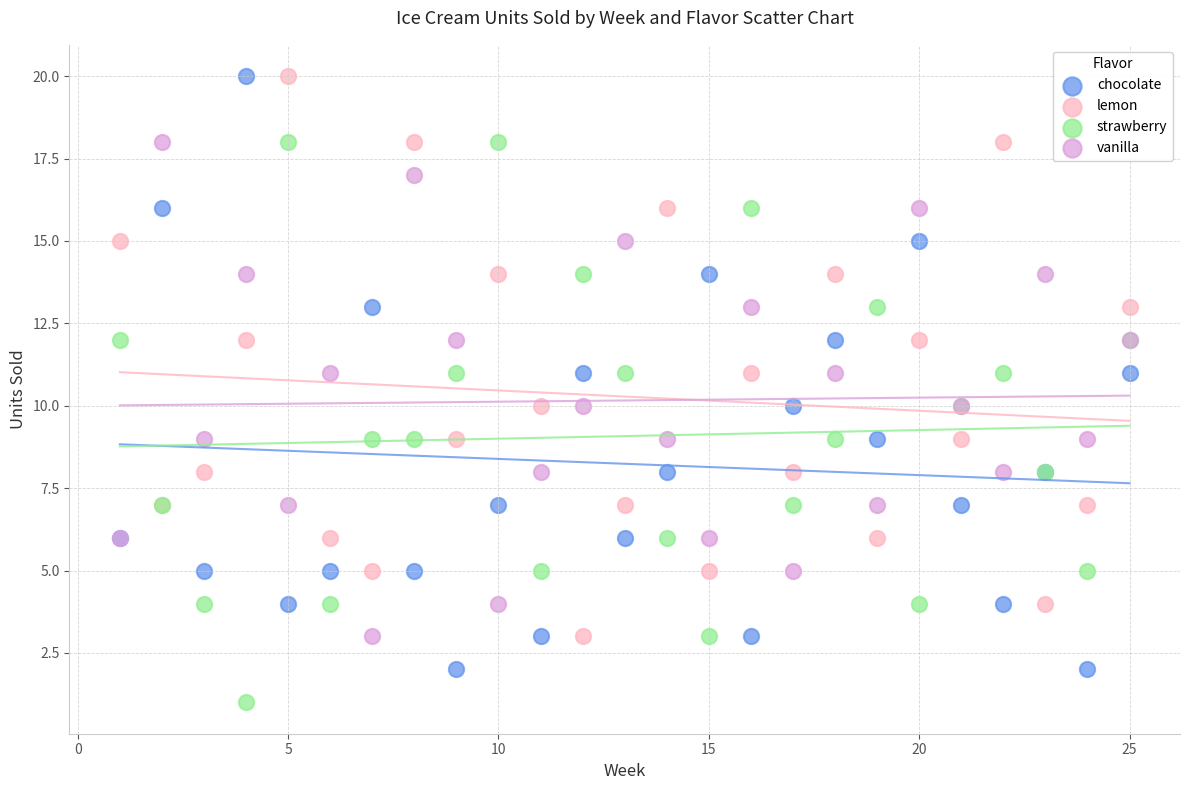

What are all the series names shown in the legend?

chocolate, lemon, strawberry, vanilla